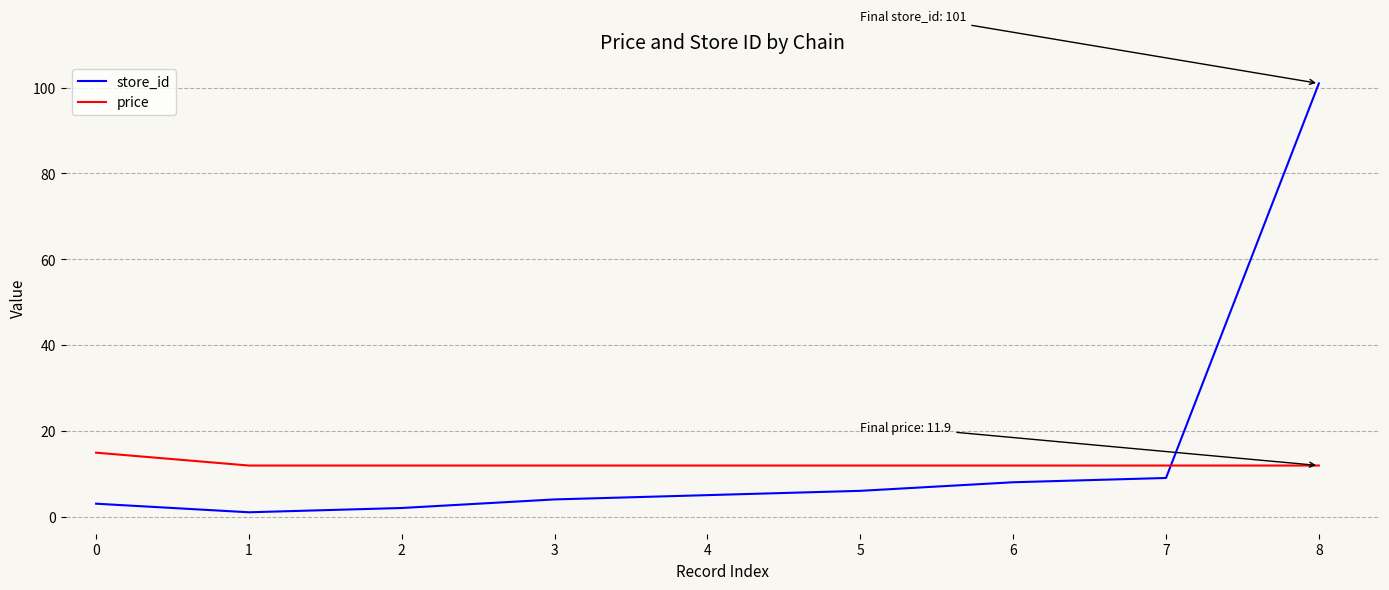

How many lines are shown in the chart?

2